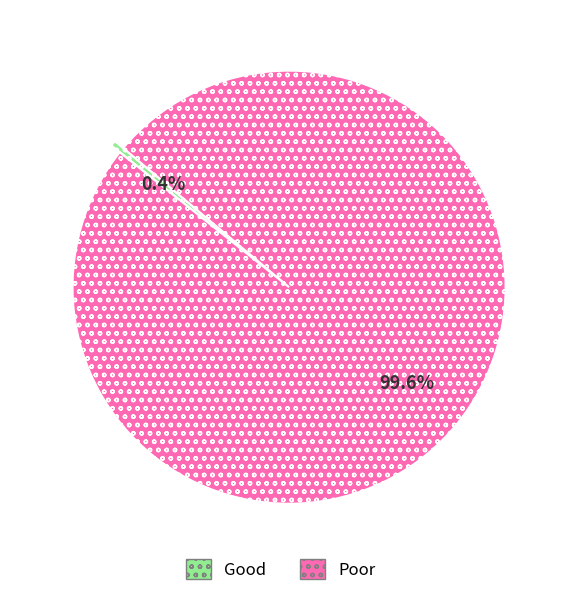

Count the number of slices in the pie.

2